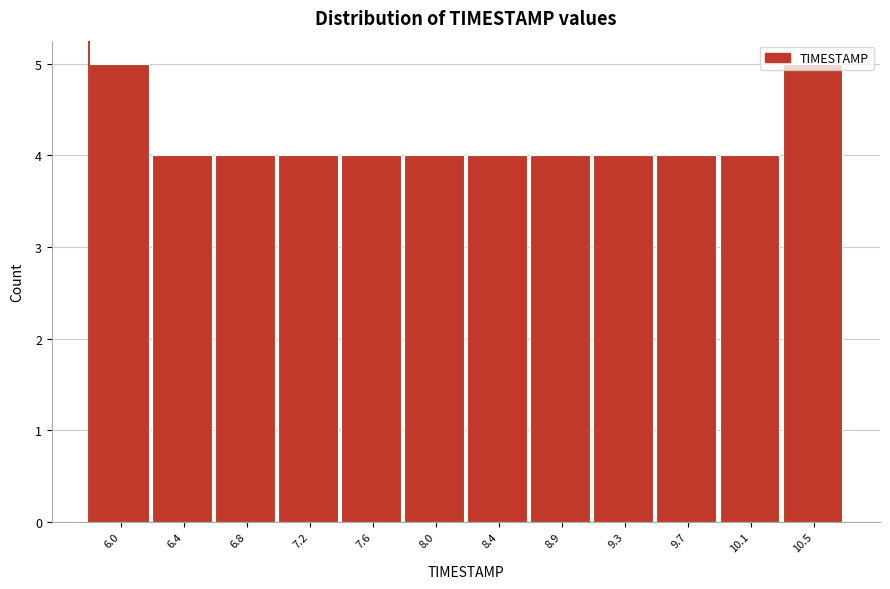

What is the label of the 4th bar from the right?

9.3